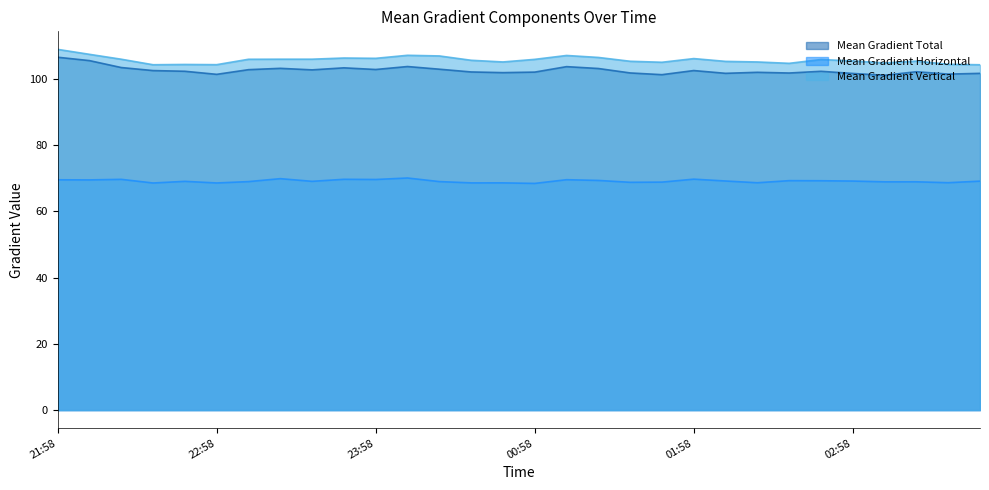

True or false: Mean Gradient Total has a value of 167.2 at 02:46.

False